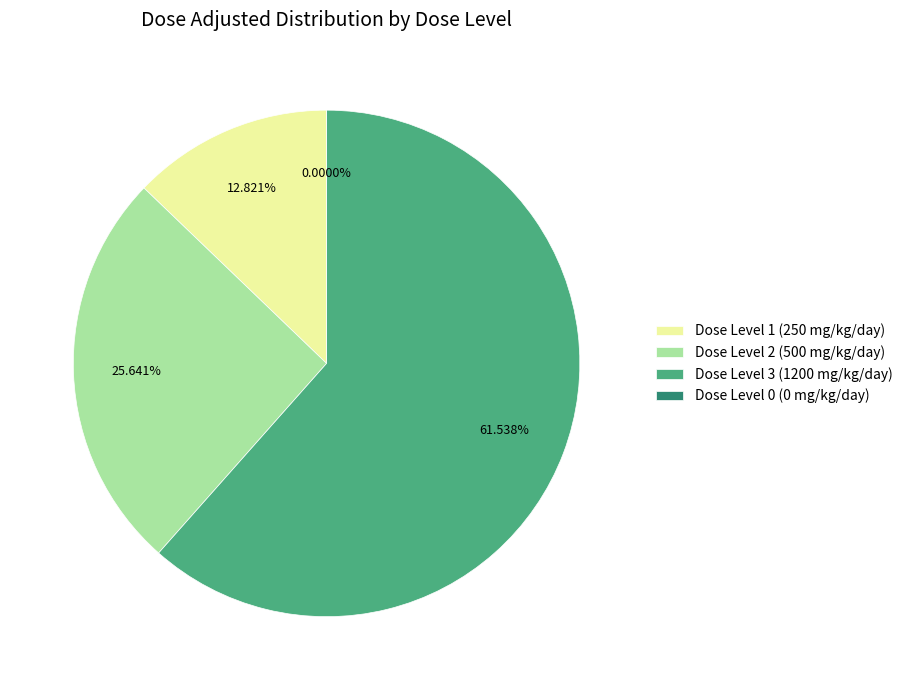

True or false: Dose Level 2 (500 mg/kg/day) accounts for 19% of the total.

False